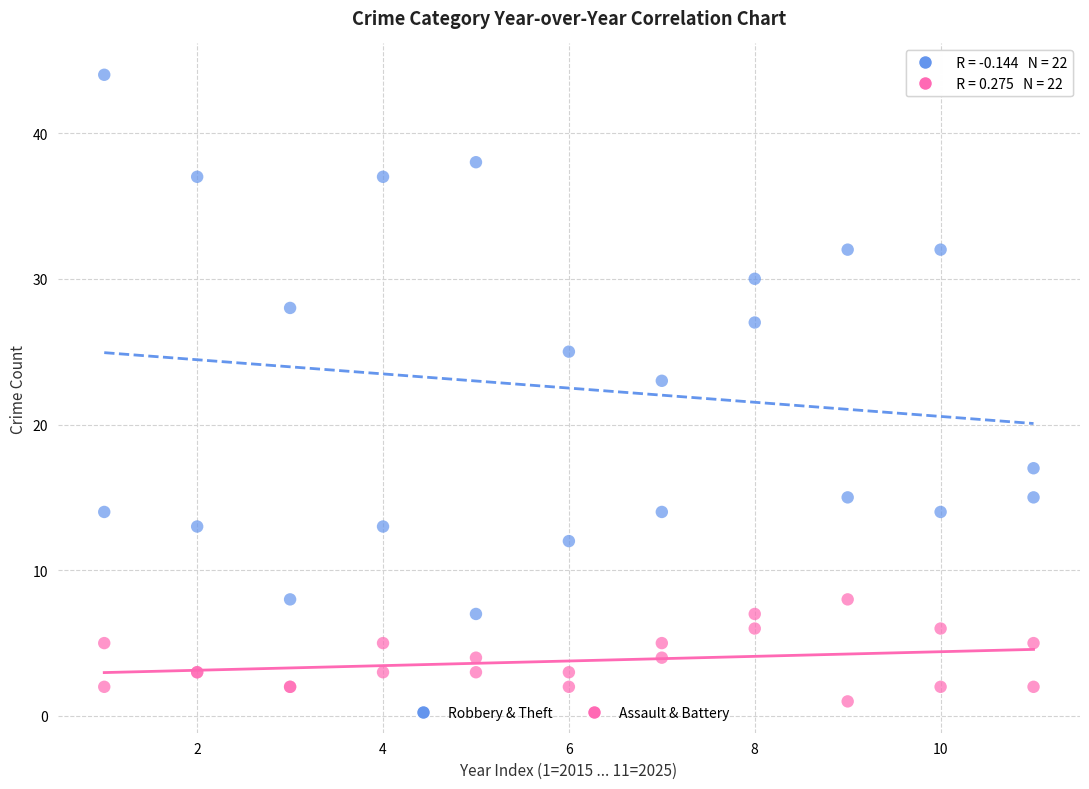

Which series reaches the maximum Y coordinate?

Robbery & Theft